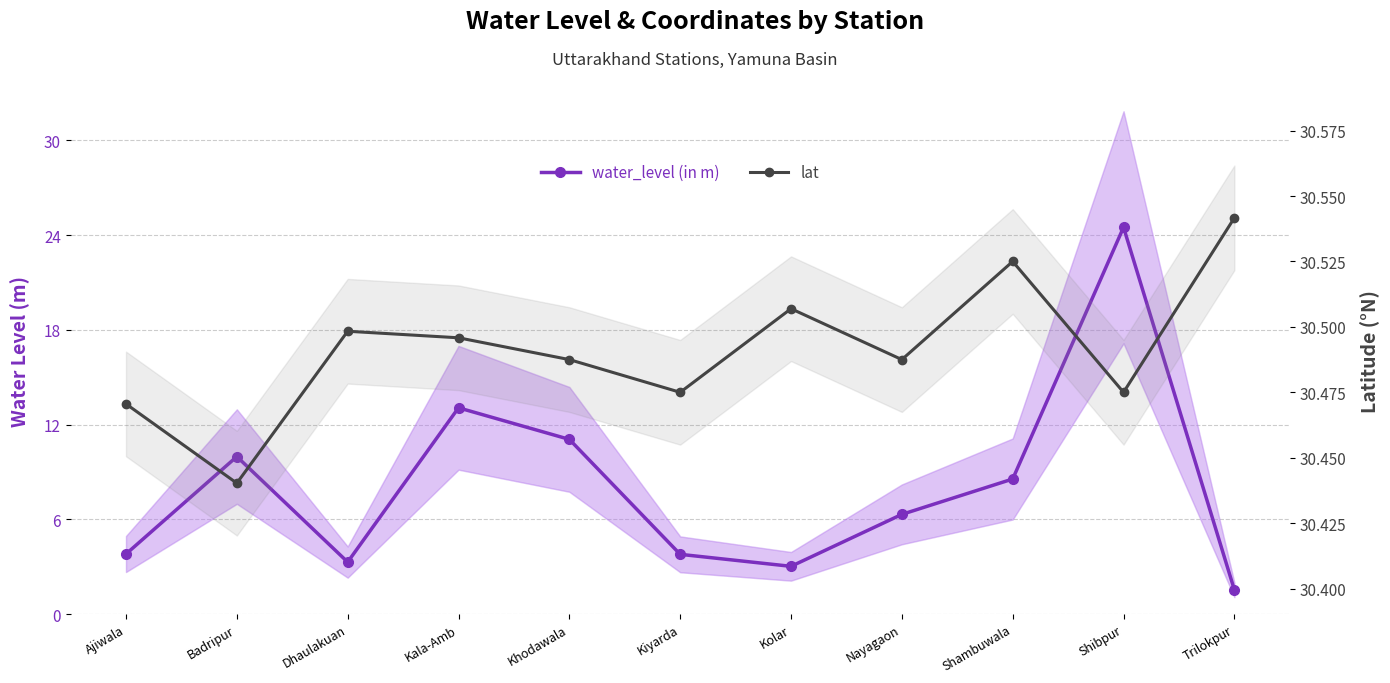

Reading right to left, list all the values displayed in this chart.

water_level (in m): 1.5	24.5	8.6	6.3	3.0	3.8	11.1	13.1	3.3	10.0	3.8
lat: 30.5	30.5	30.5	30.5	30.5	30.5	30.5	30.5	30.5	30.4	30.5